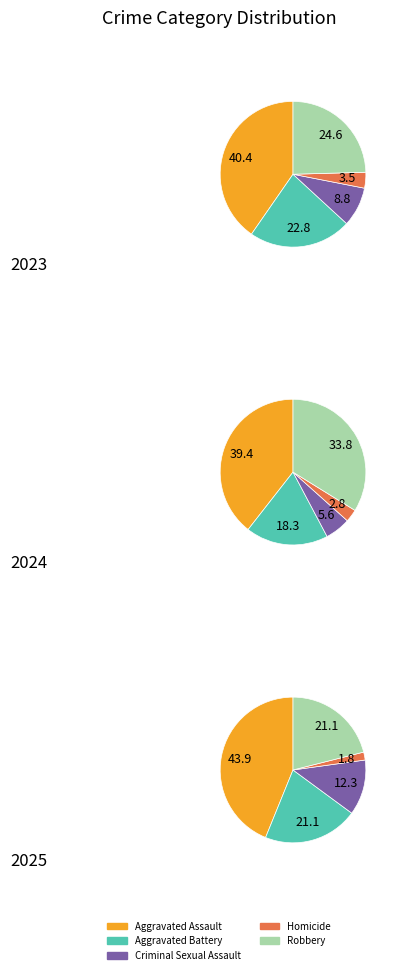

Combined, do 5 and 7 account for over 50%?

No